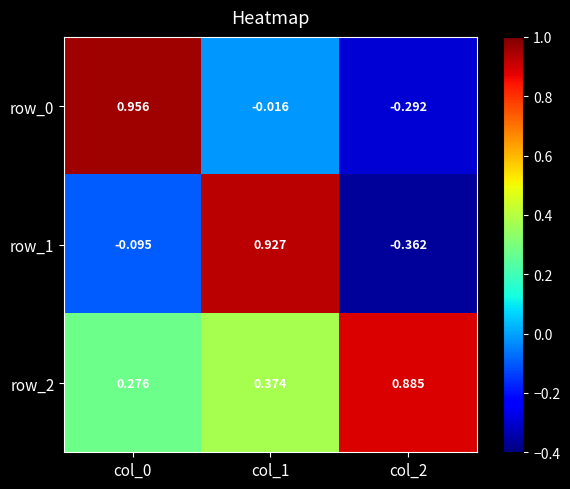

Count the number of categories in the chart.

3